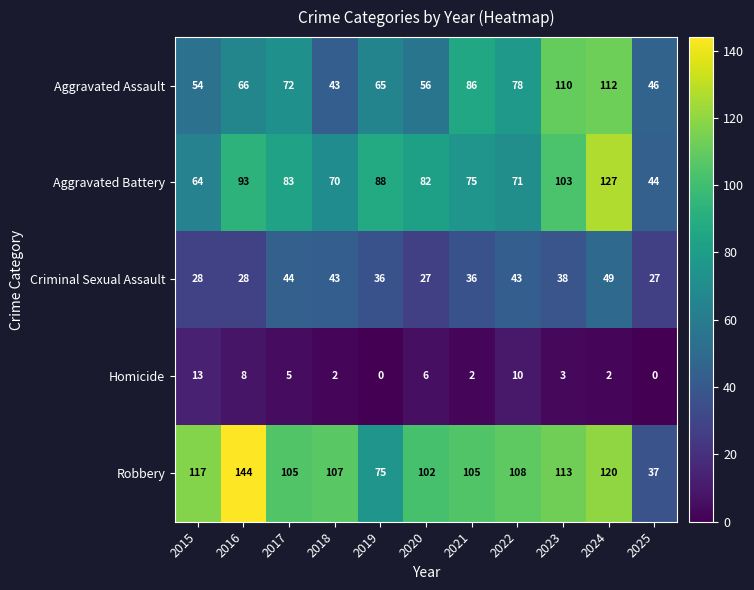

How many categories are shown in the chart?

11